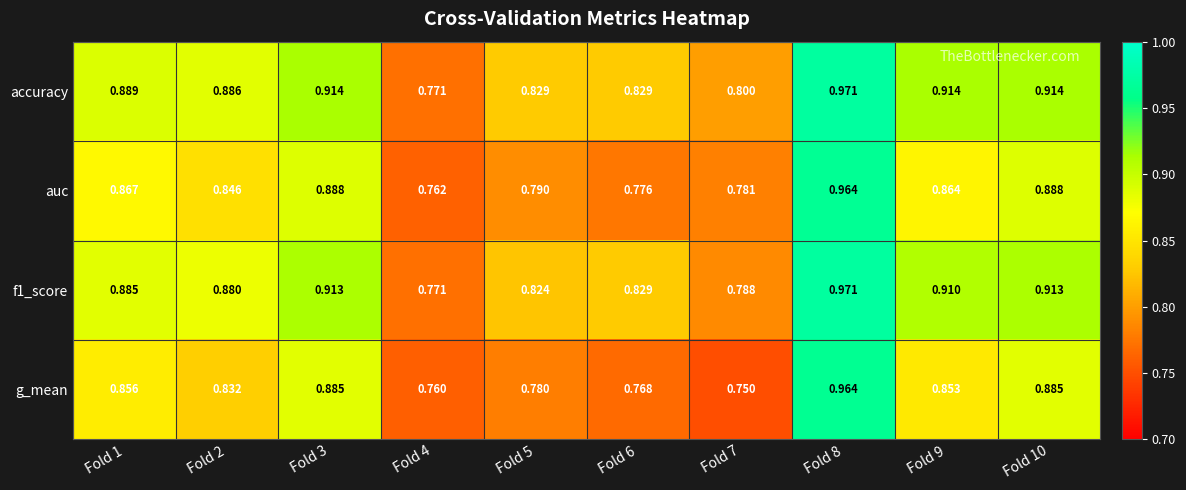

Which series has the largest total across all categories?

accuracy